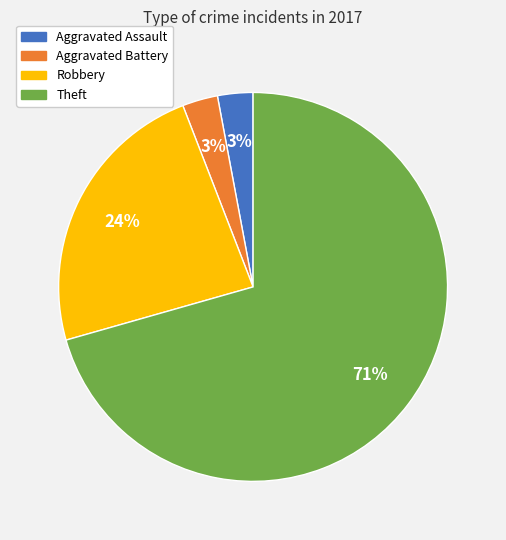

What is the largest slice in the pie chart?

Theft